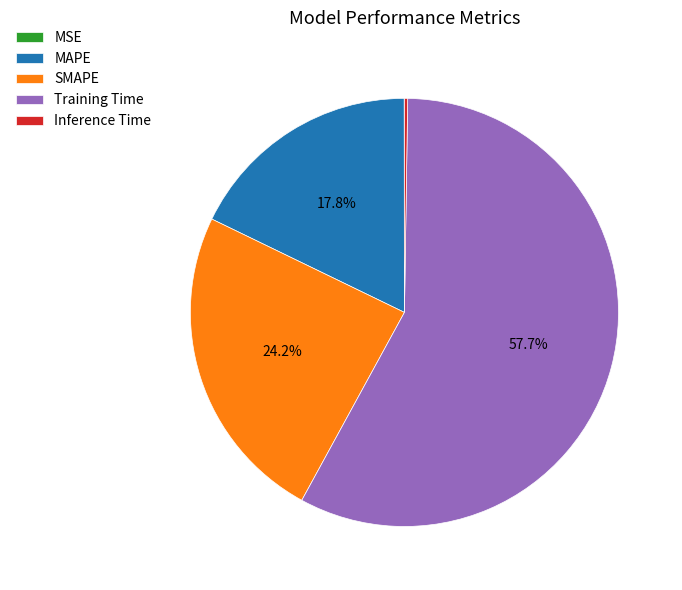

Is there a majority slice in this chart?

Yes